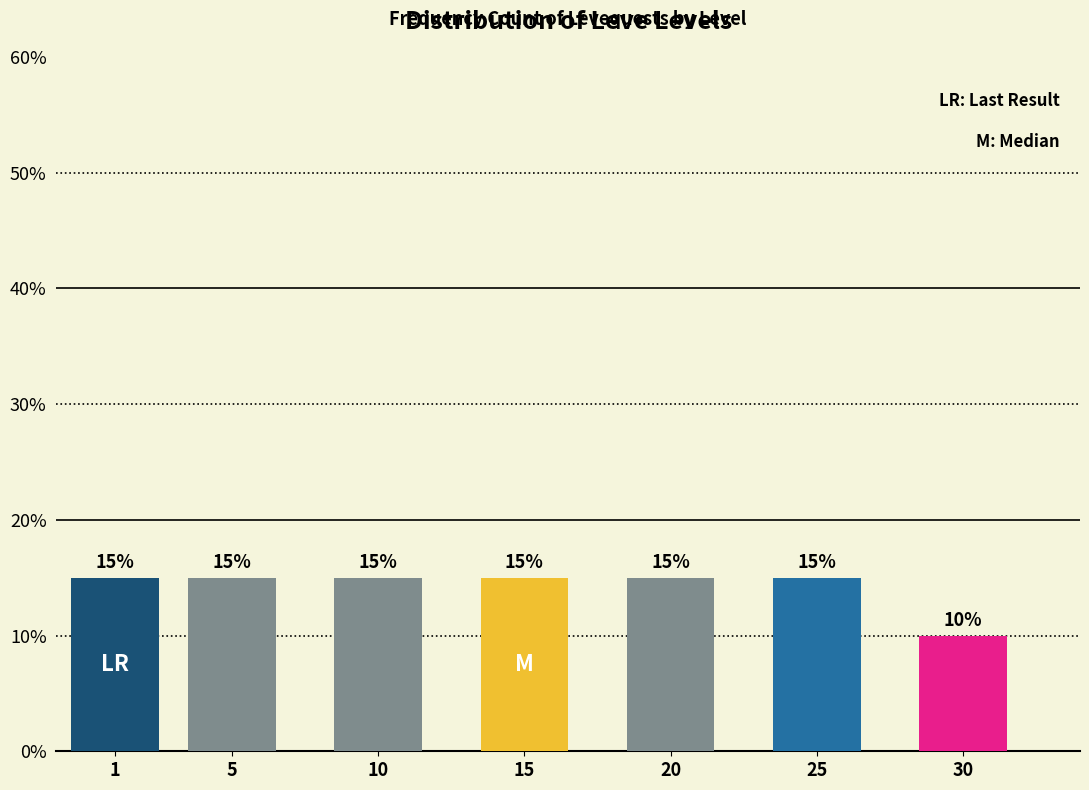

Reading right to left, transcribe all the data shown in this chart.

30=10	25=15	20=15	15=15	10=15	5=15	1=15